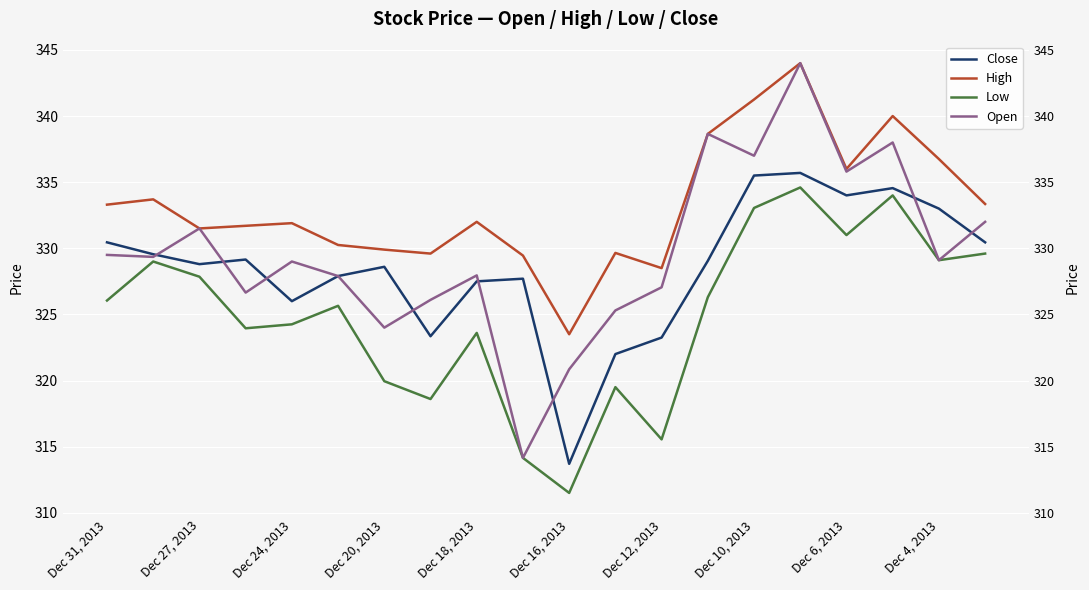

How many distinct data groups are displayed?

4